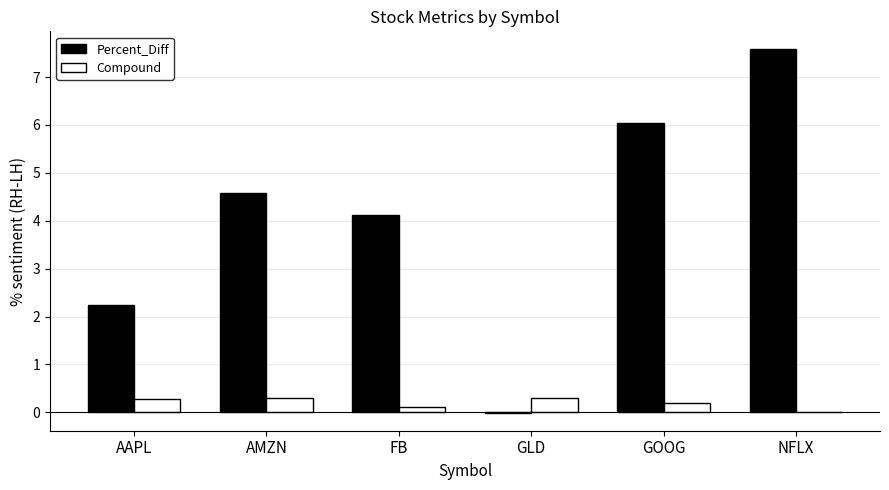

Is it true that Compound equals 0.2 at GOOG?

True